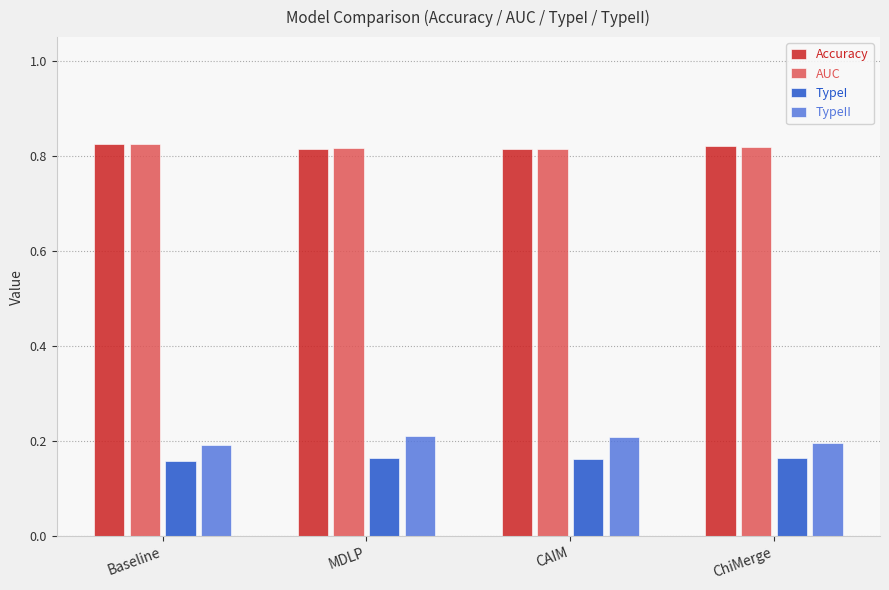

What is the label of the 4th bar from the right?

Baseline